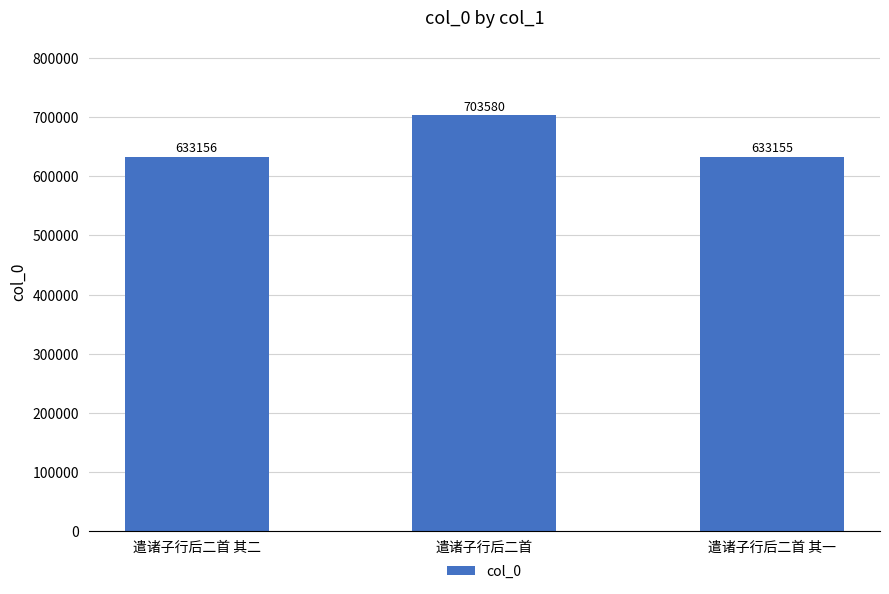

List the labels in order of value, smallest first.

遣诸子行后二首 其一, 遣诸子行后二首 其二, 遣诸子行后二首